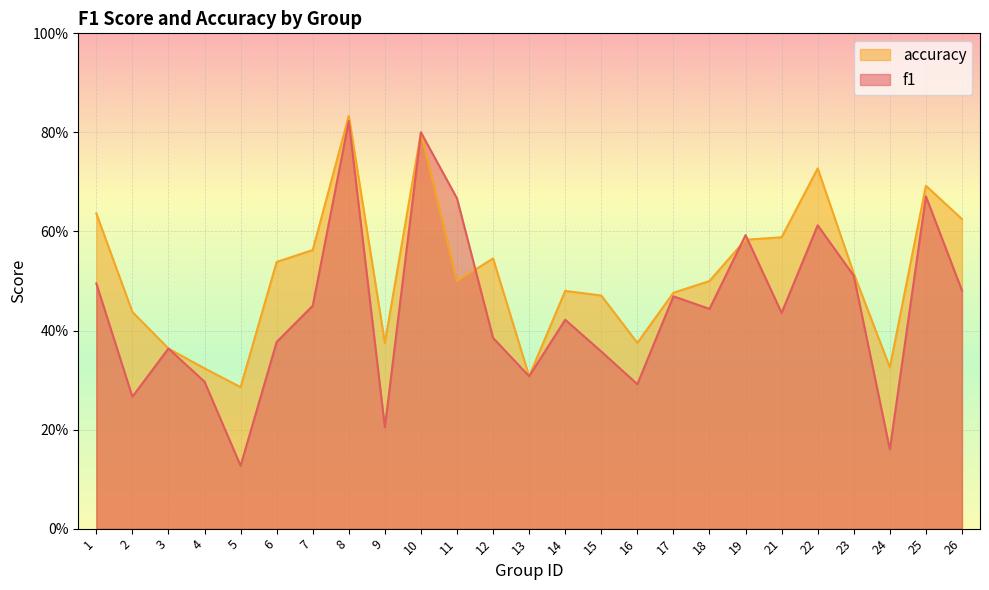

Rank the series at 10 from lowest to highest value.

f1, accuracy